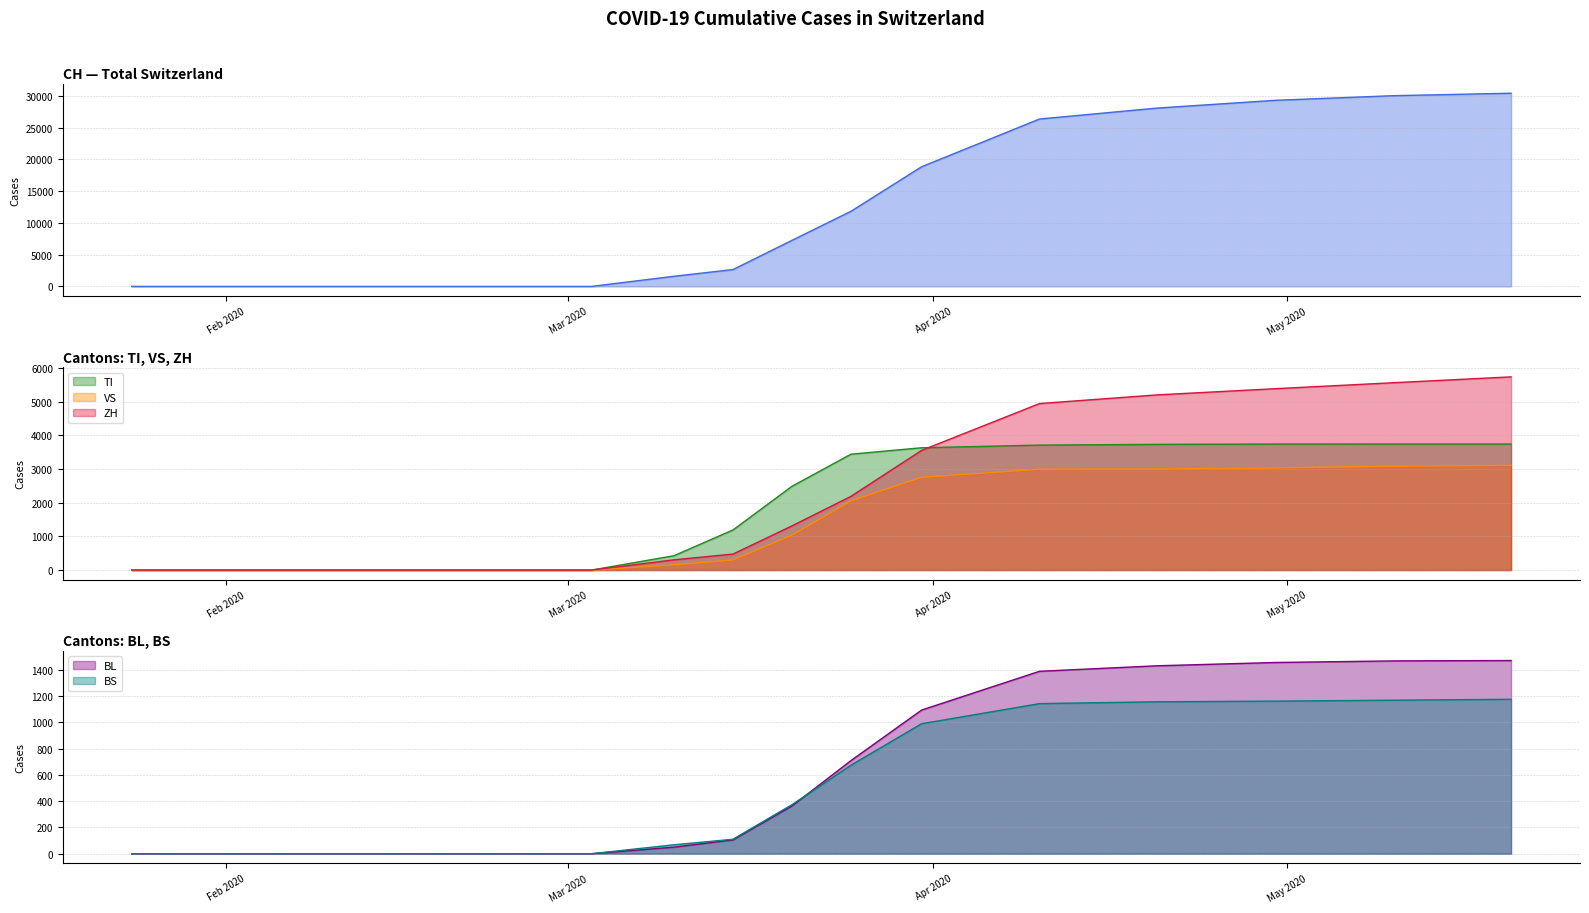

Reading right to left, transcribe all the data shown in this chart.

CH: 30397	30009	29280	28063	26336	18827	11811	7245	2650	1596	0	0	0	0	0	0	0	0	0	0
TI: 3740	3740	3739	3730	3708	3629	3438	2485	1190	426	0	0	0	0	0	0	0	0	0	0
VS: 3107	3081	3030	2998	2992	2752	2054	1036	302	156	0	0	0	0	0	0	0	0	0	0
ZH: 5733	5559	5382	5199	4941	3551	2186	1311	474	304	0	0	0	0	0	0	0	0	0	0
BL: 1470	1467	1455	1430	1388	1093	708	363	105	50	0	0	0	0	0	0	0	0	0	0
BS: 1175	1168	1161	1156	1142	989	673	373	110	68	0	0	0	0	0	0	0	0	0	0